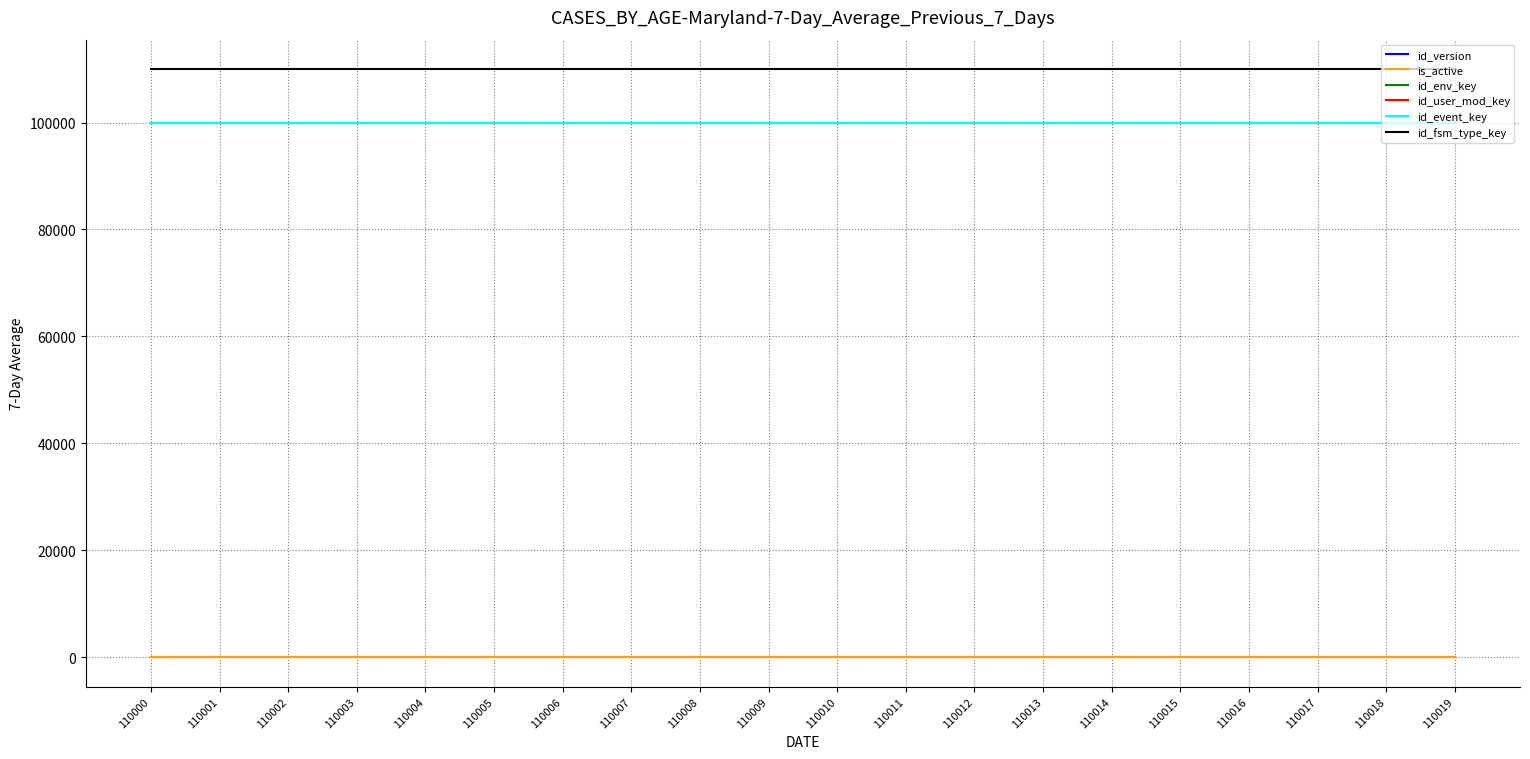

Does the chart display data point markers on the line(s)?

No